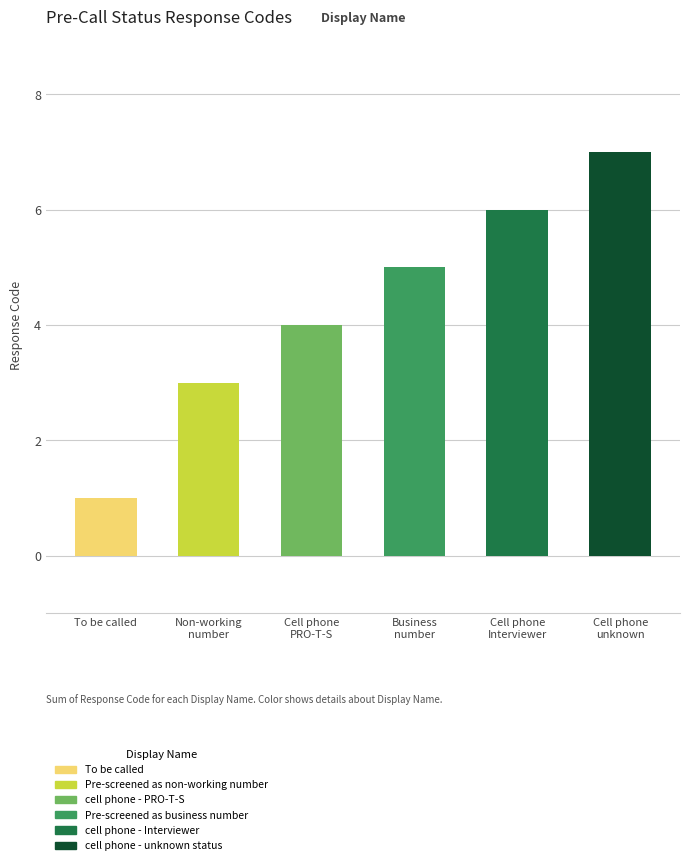

What is the change in value from To be called to Cell phone
PRO-T-S?

+3